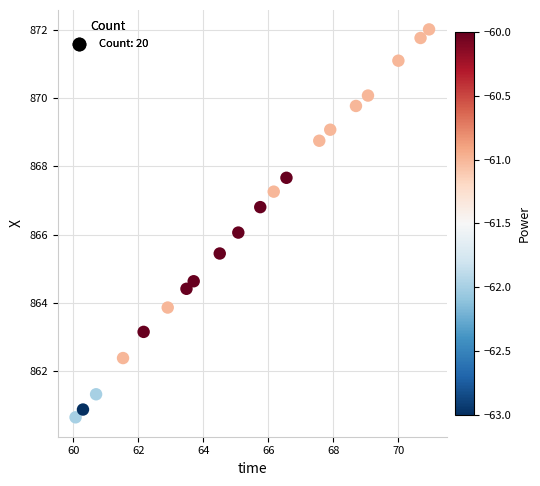

What is the range of Y values (max minus min)?

11.4